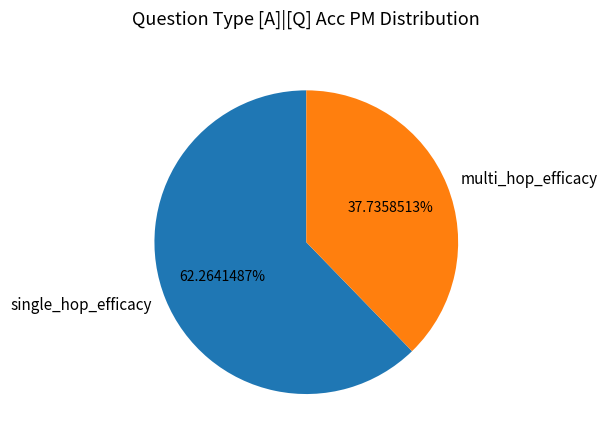

Between single_hop_efficacy and multi_hop_efficacy, which is larger?

single_hop_efficacy